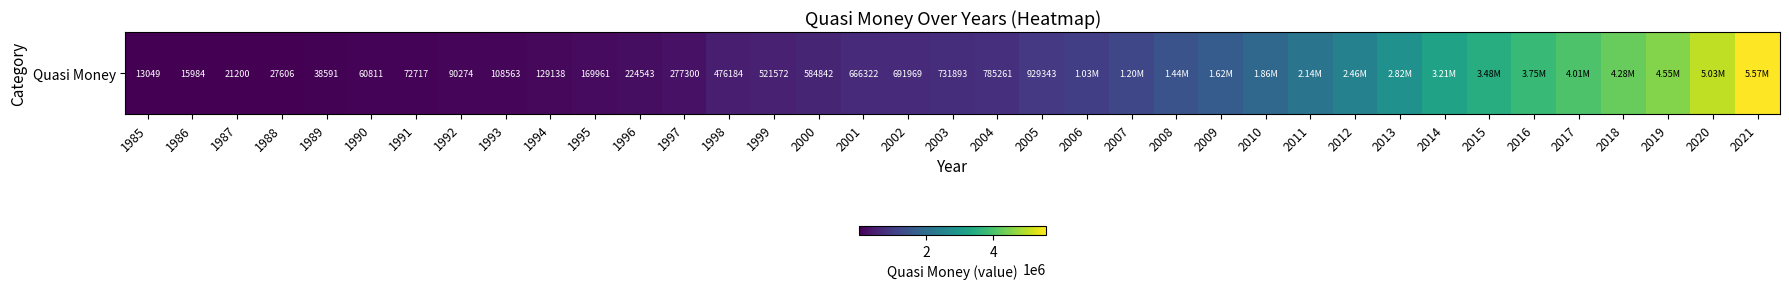

Where does the data first go above 731893?

2004